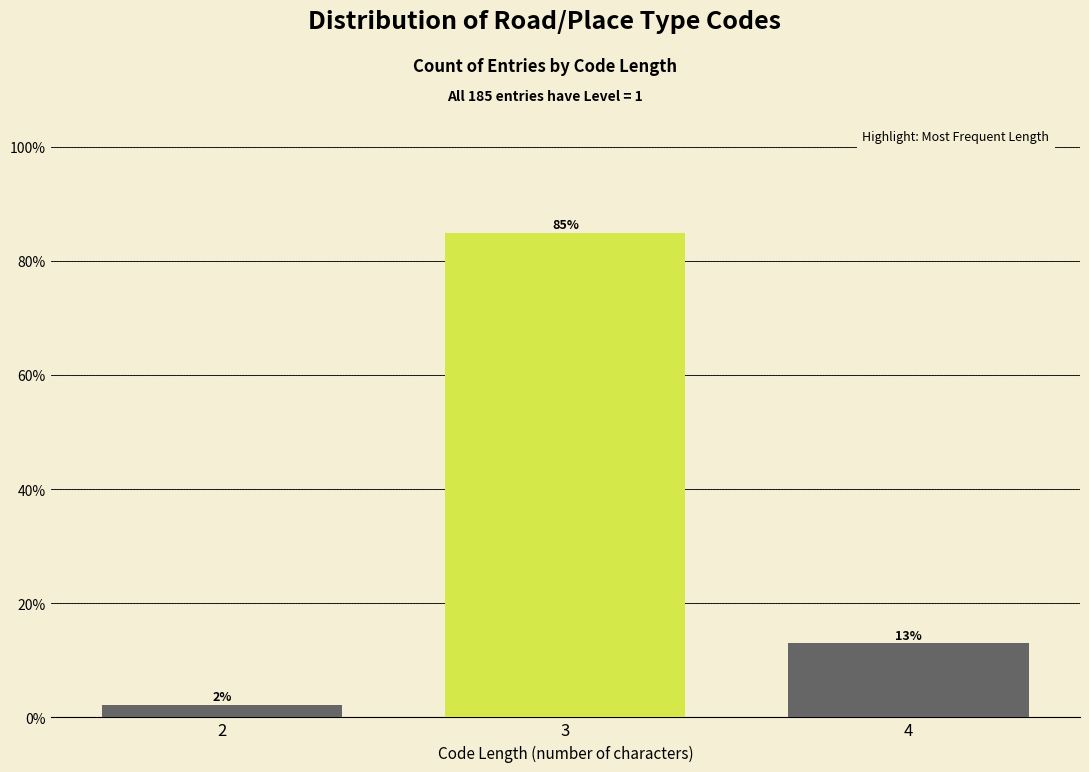

Which category has the highest value across all series?

3